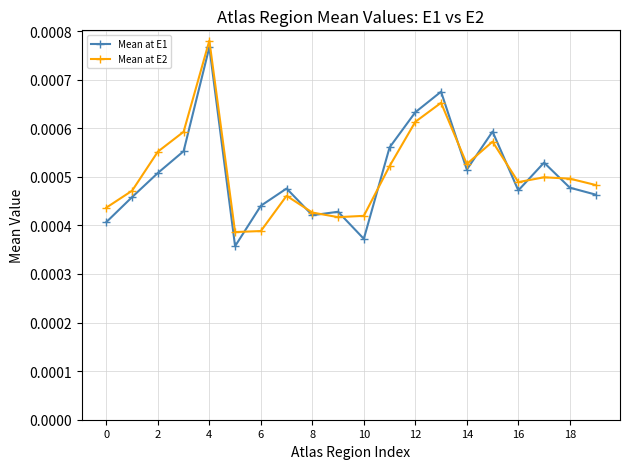

After their last crossing, which series has the higher values: Mean at E2 or Mean at E1?

Mean at E2